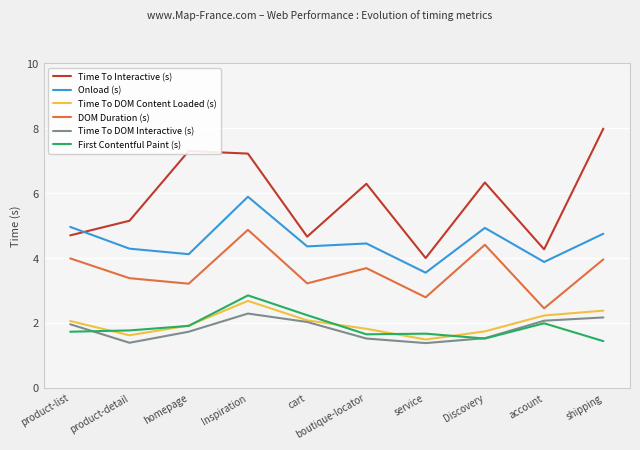

True or false: Onload (s) and First Contentful Paint (s) intersect in this chart.

False